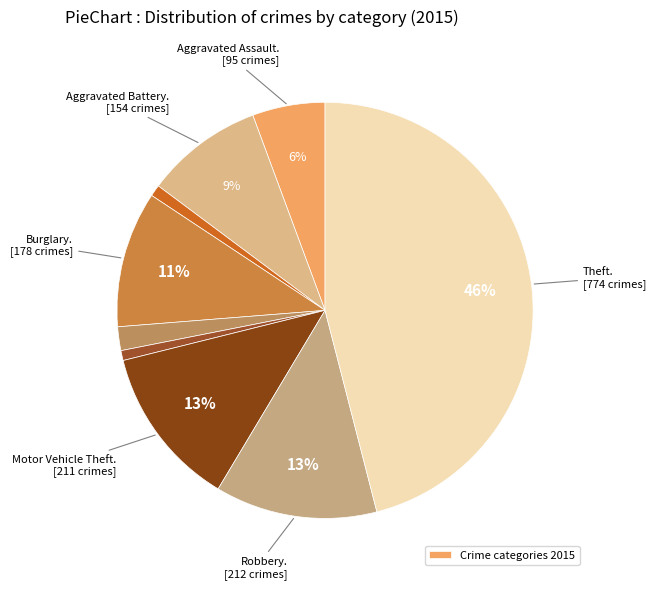

What is the largest slice in the pie chart?

Theft